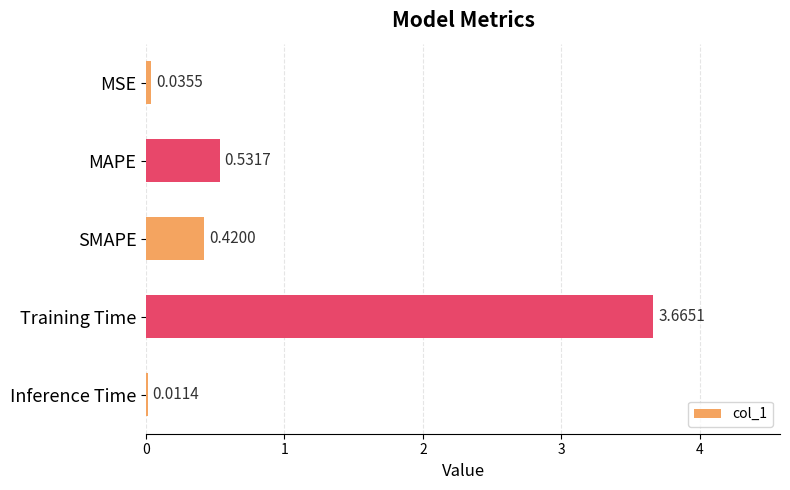

What is the sum of all values?

4.7